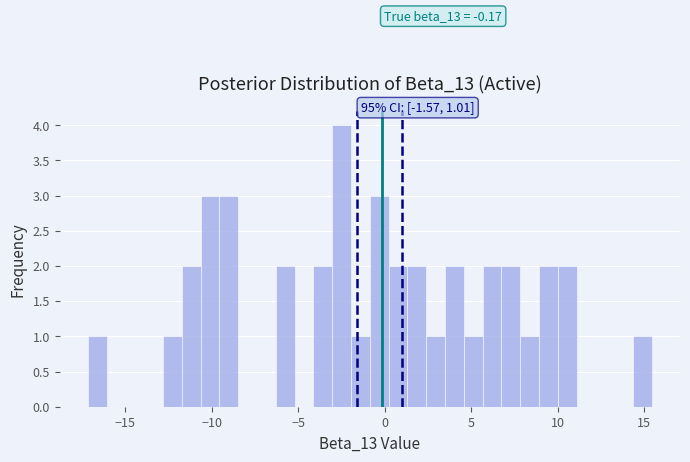

Around what value on the x-axis is the tallest bar? Give the approximate position of its centre, as read against the axis.

-2.5